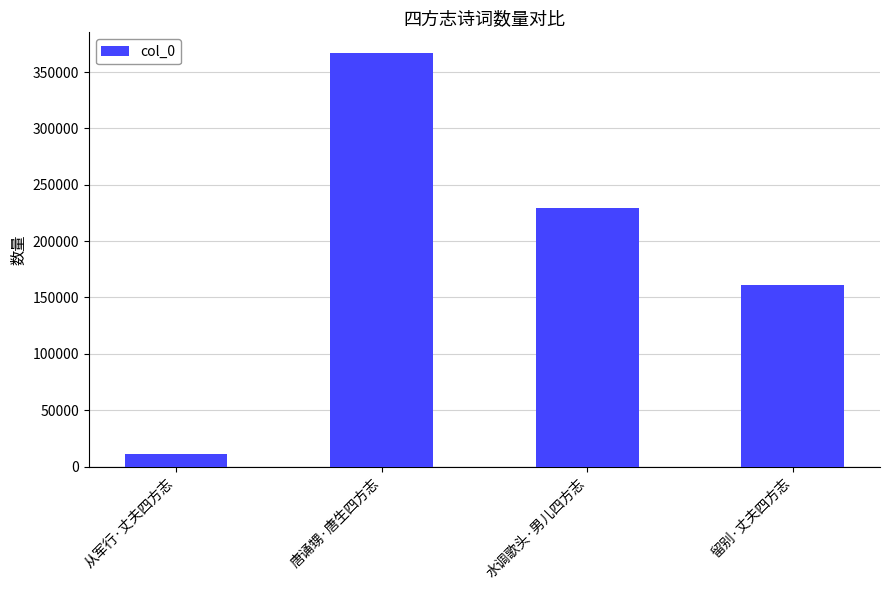

What is the sum of all values?

768636